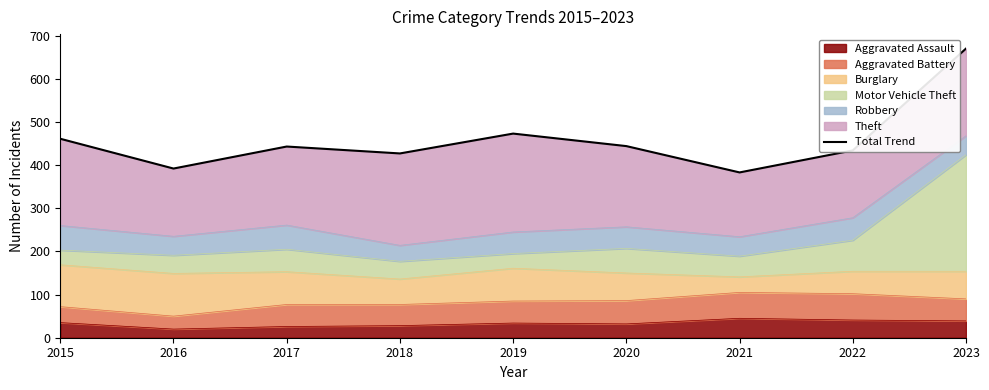

Reading left to right, transcribe all the data shown in this chart.

2015=461	2016=392	2017=443	2018=427	2019=473	2020=444	2021=383	2022=434	2023=670